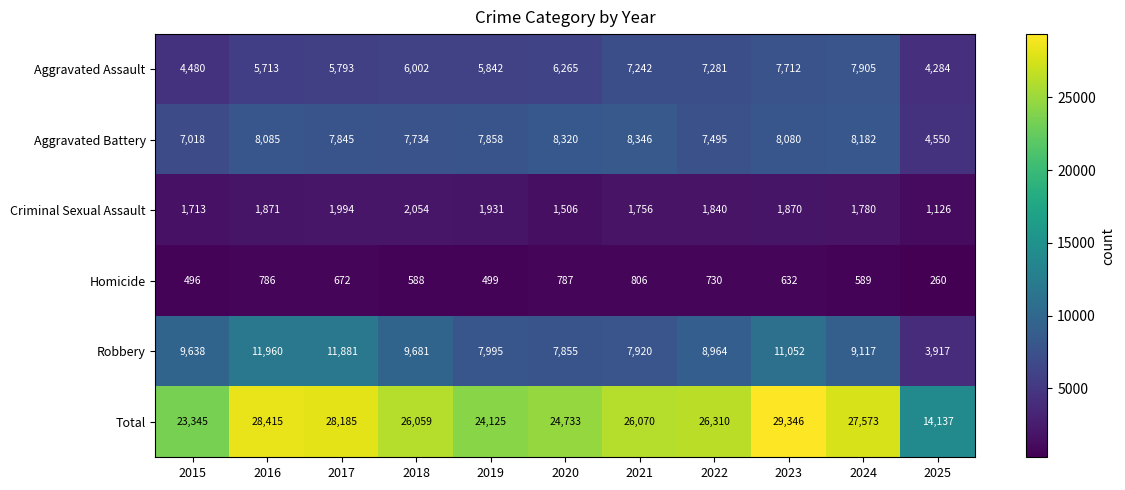

List the series in order of their peak value, highest first.

Total, Robbery, Aggravated Battery, Aggravated Assault, Criminal Sexual Assault, Homicide